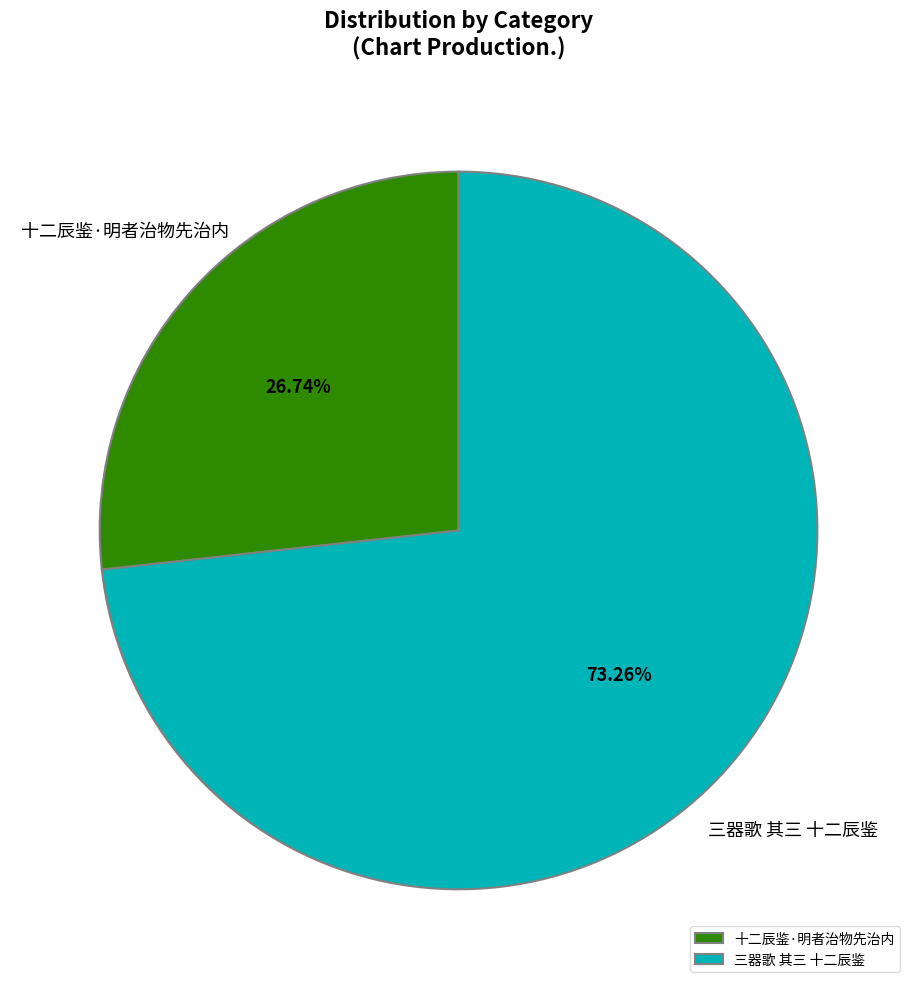

Does 三器歌 其三 十二辰鉴 account for over 50% of the chart?

Yes